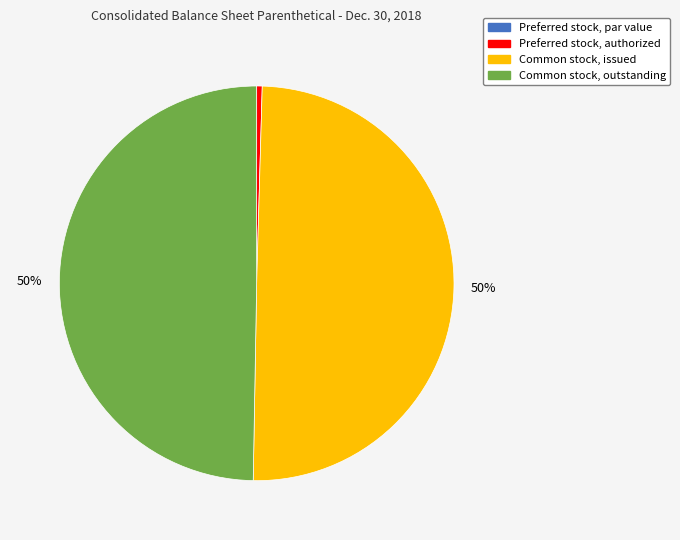

Is it true that Common stock, issued is 57% of the pie?

False